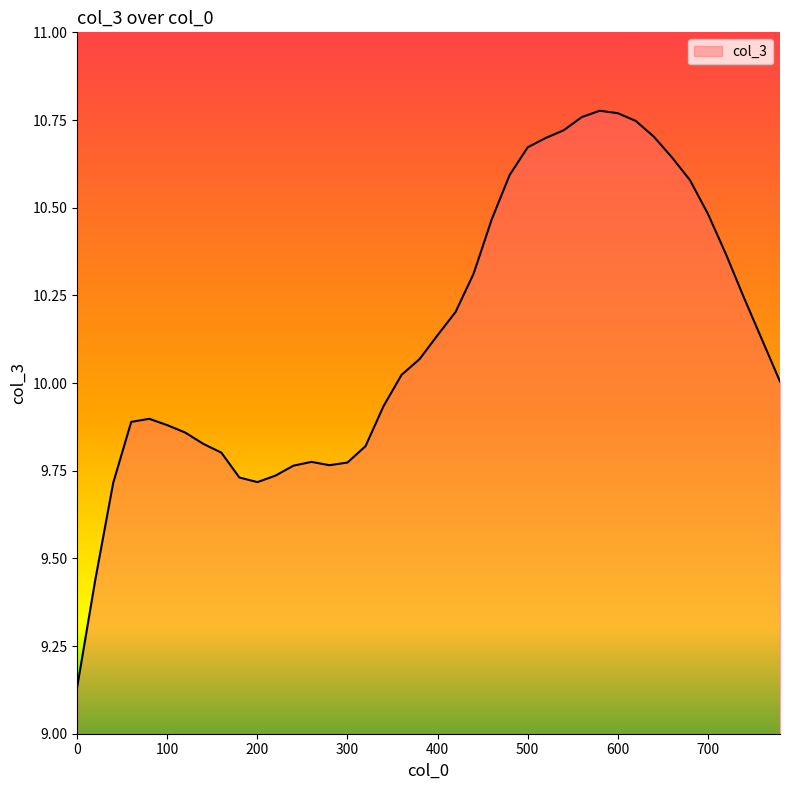

What is the difference between the maximum and minimum values?

1.6